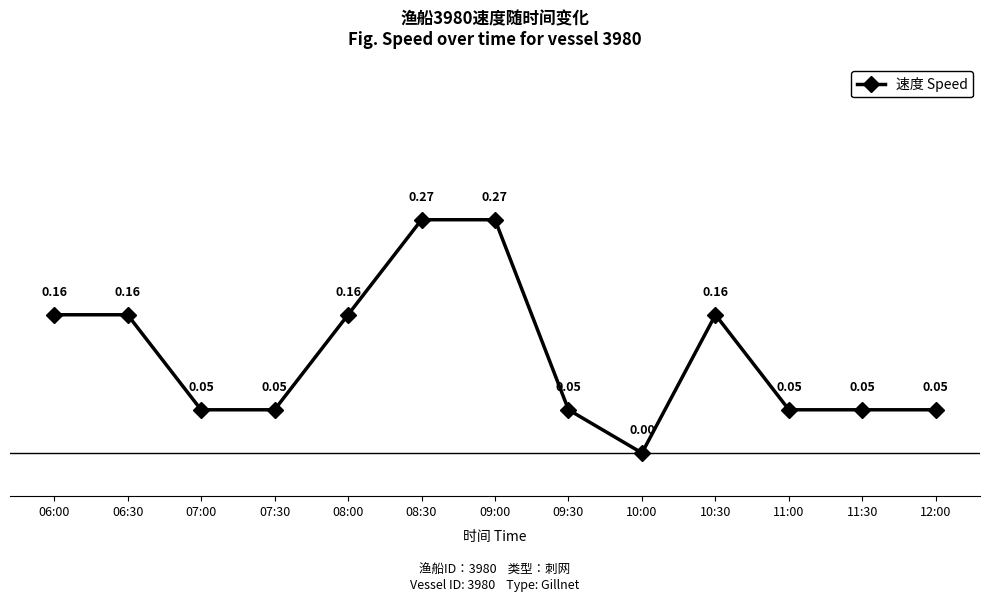

At which category does the chart reach its minimum across all series?

10:00